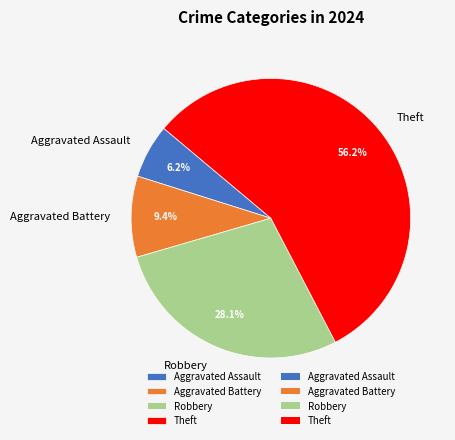

The Robbery slice represents 19% of the pie. True or false?

False